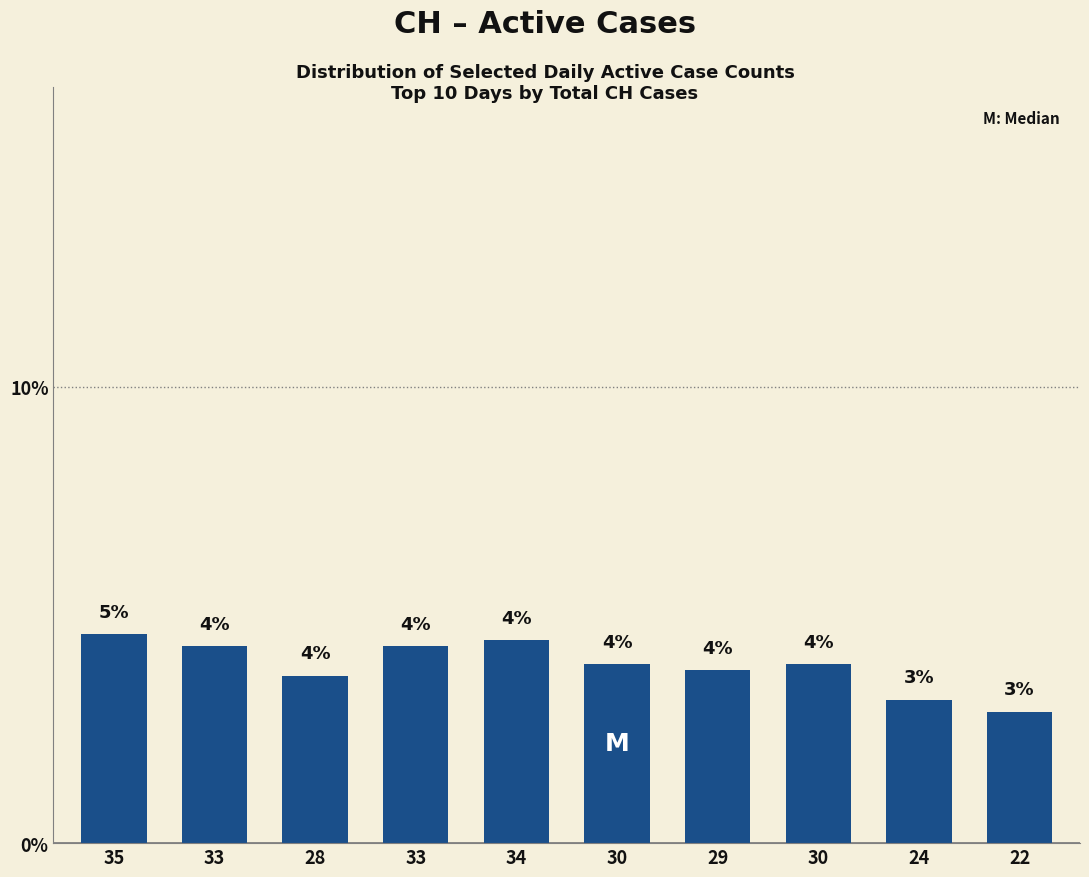

What is the change in value from 33 to 22?

-1.4